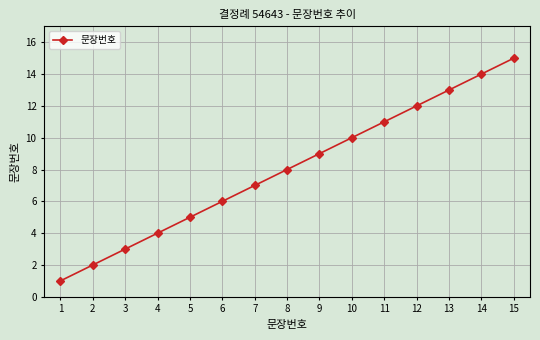

Rank the categories by value from highest to lowest.

15, 14, 13, 12, 11, 10, 9, 8, 7, 6, 5, 4, 3, 2, 1